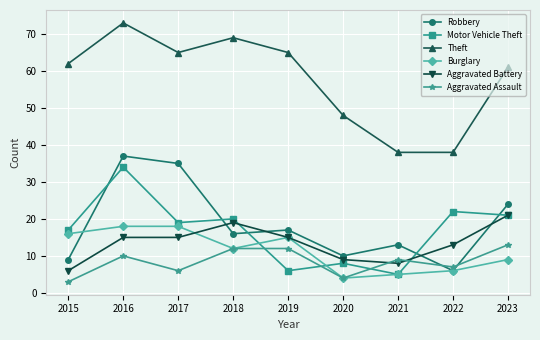

What is the value of the Robbery point at the 9th from the left?

24